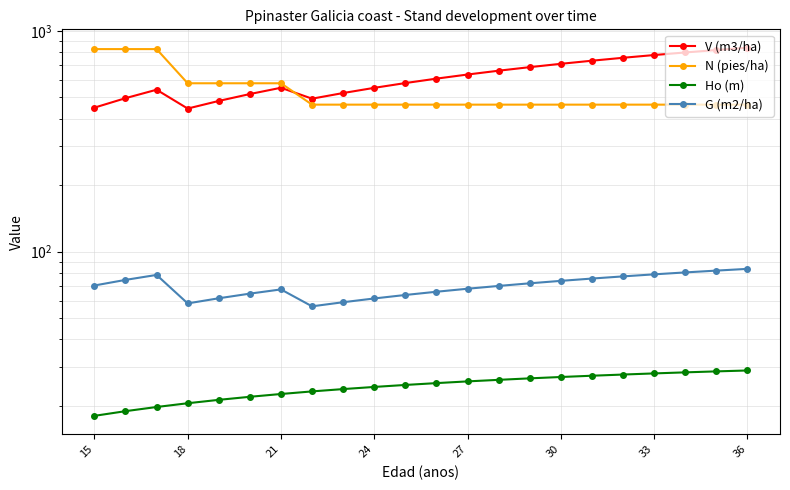

At how many categories does at least one series exceed 551?

20